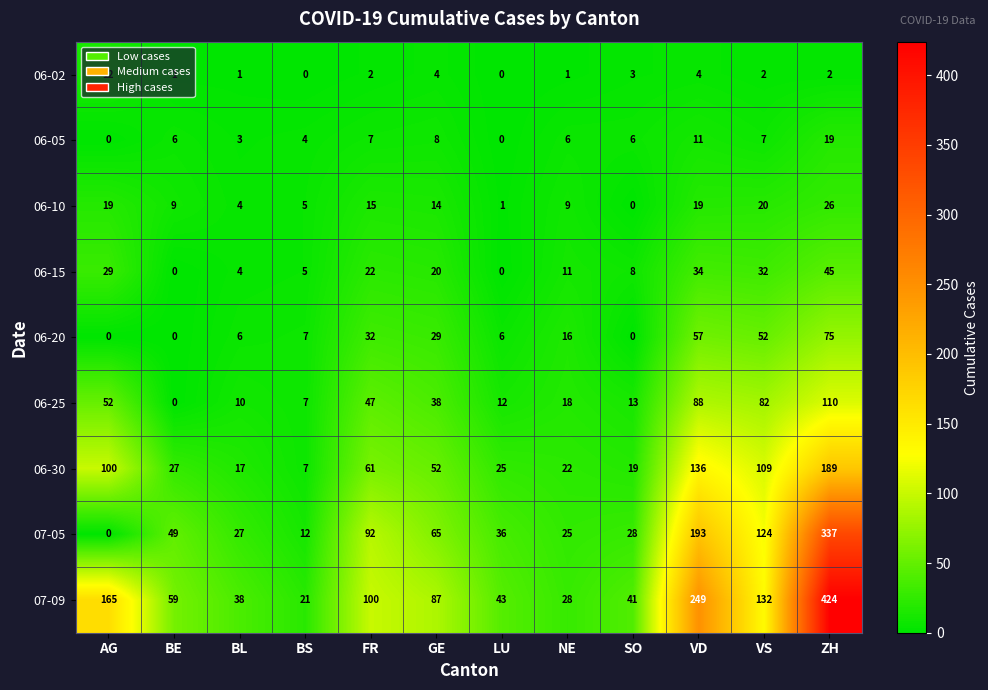

Which series changed the most between SO and VS?

07-05